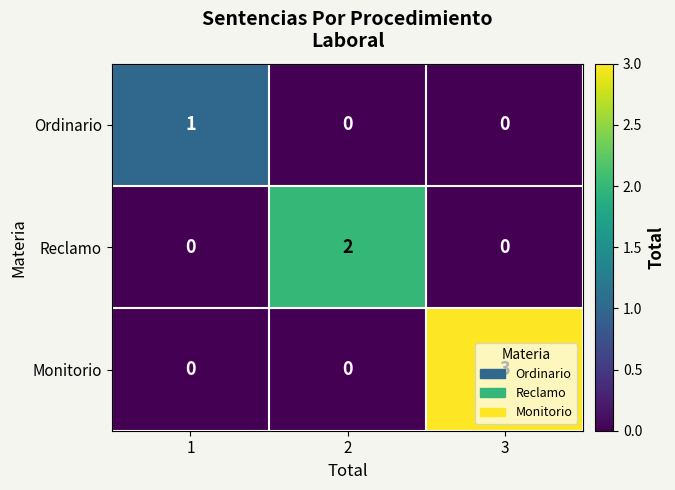

Between 2 and 3, which series saw the biggest shift?

Monitorio